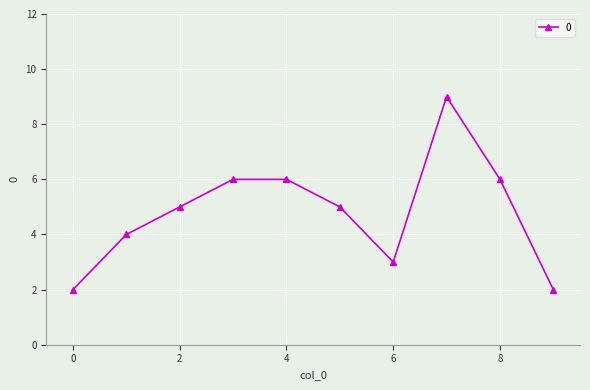

Count the number of data series in this chart.

1